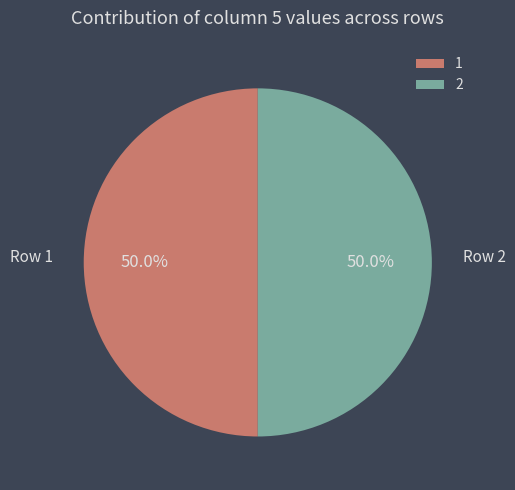

Combined, what portion of the pie is 2 and 1?

100.0%